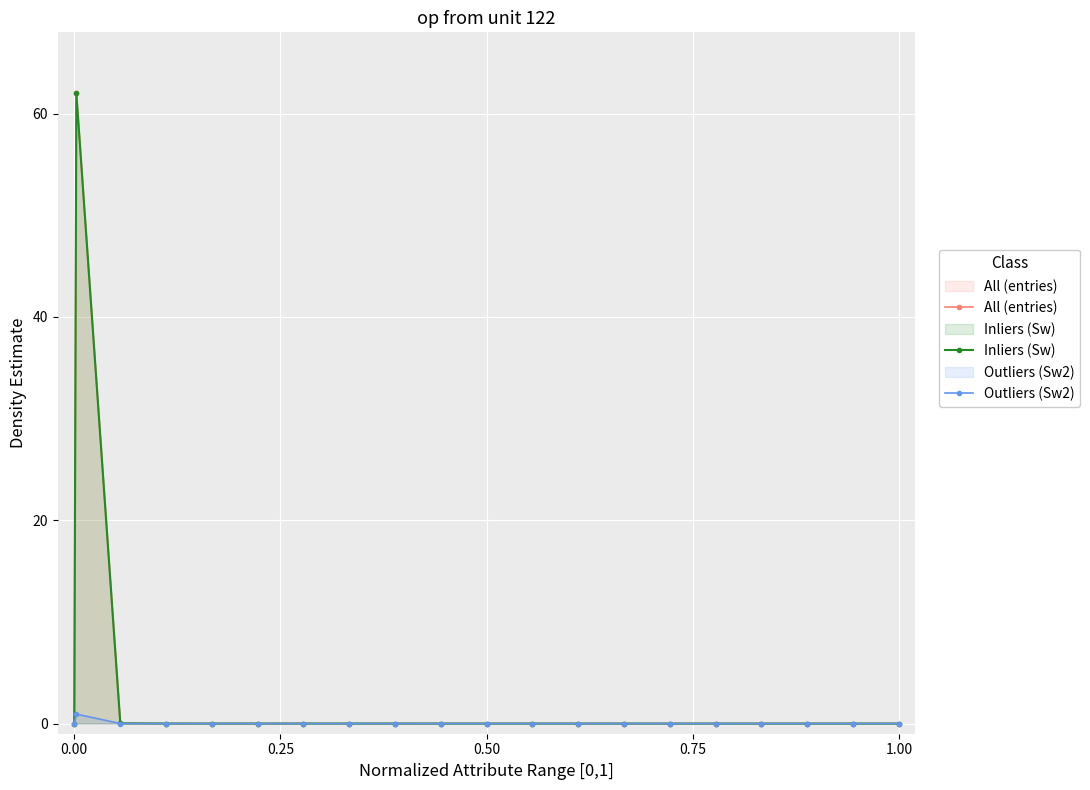

How many lines are shown in the chart?

3